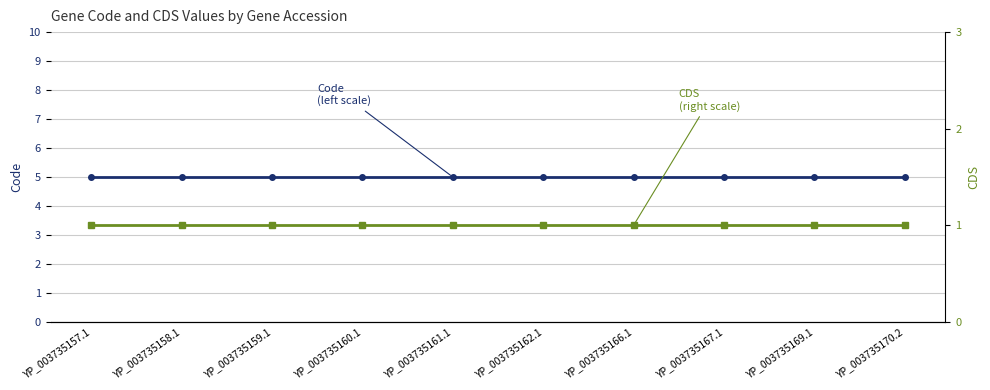

True or false: Code (left scale) has a value of 7 at YP_003735166.1.

False